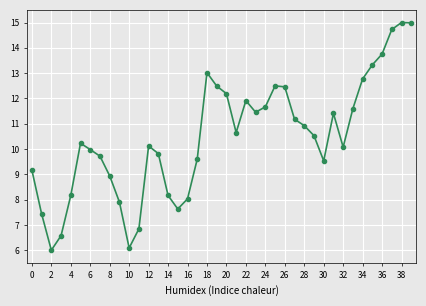

What is the value of the 17th point from the left?

8.0